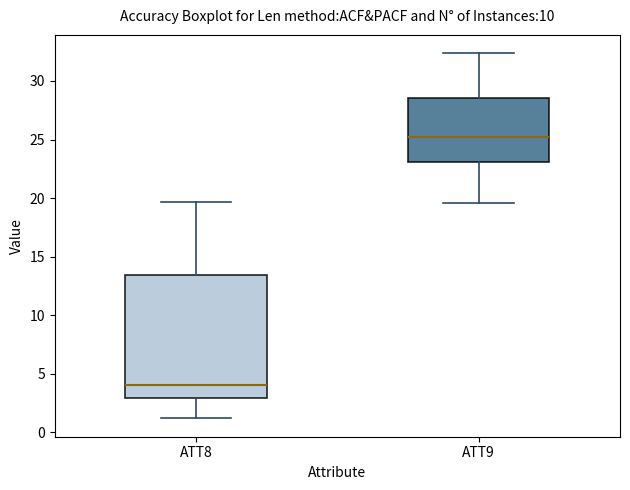

Which box is the tallest, from its lower edge to its upper edge?

ATT8